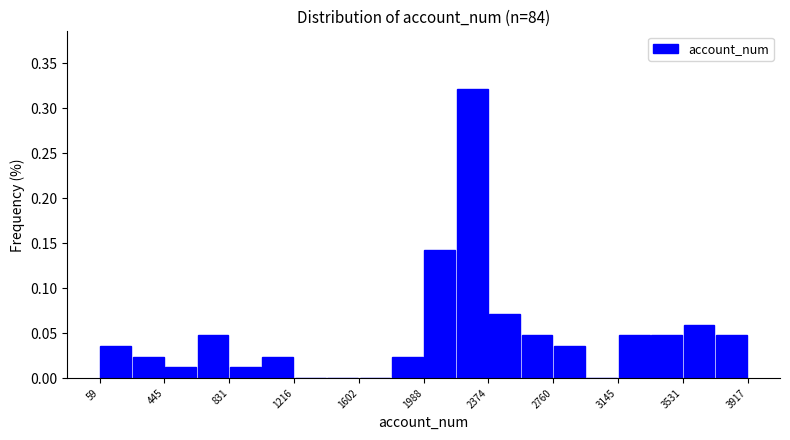

Read against the x-axis, roughly where is the centre of the tallest bar?

2300